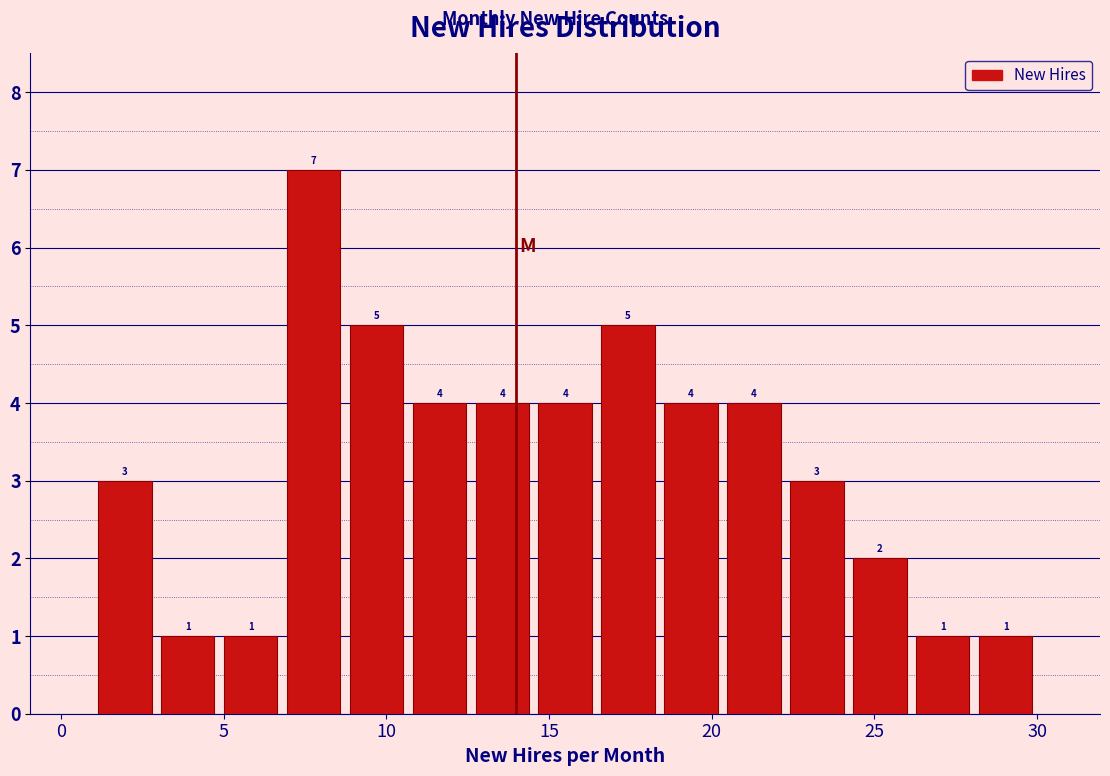

Read against the x-axis, roughly where is the centre of the tallest bar?

8.0